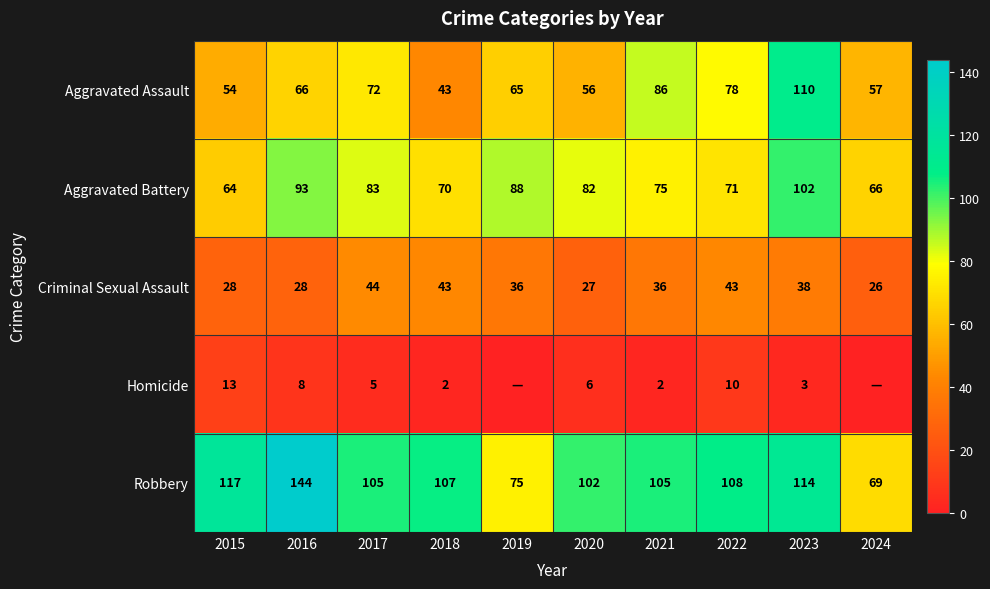

How many data points does each series have?

10